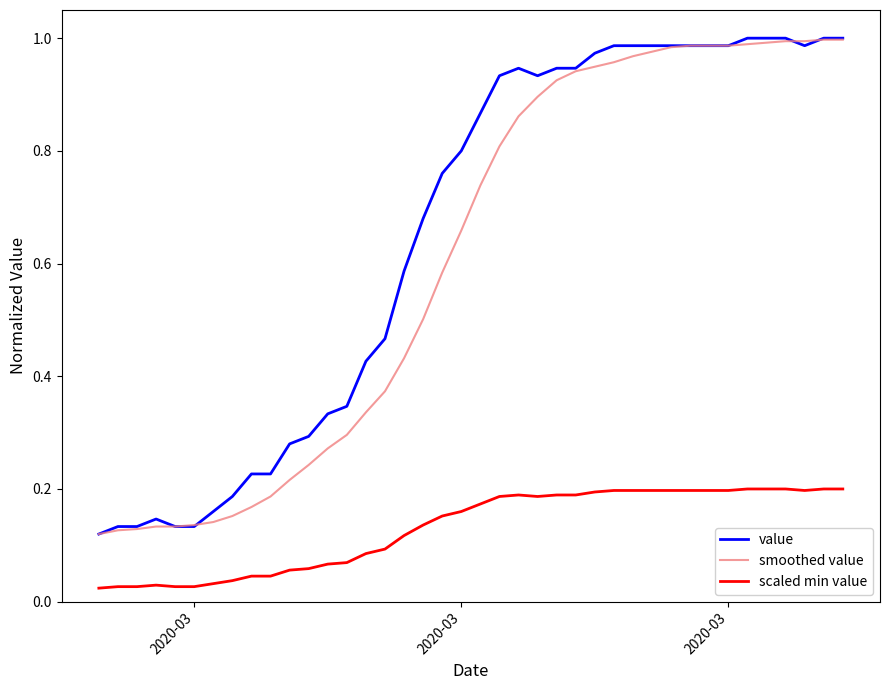

Which series has the largest total across all categories?

value